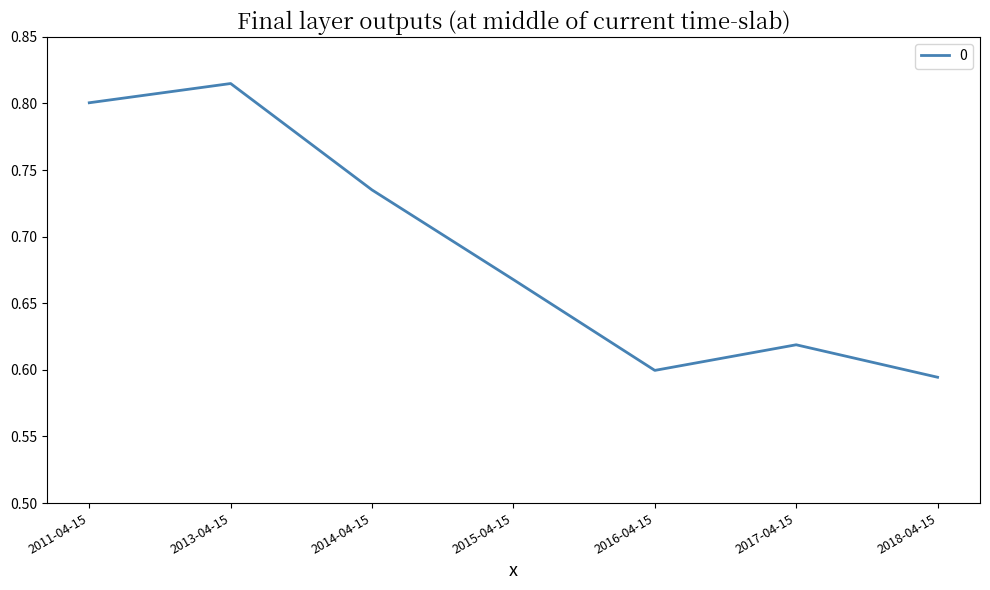

What is the difference between the maximum and minimum values?

0.2